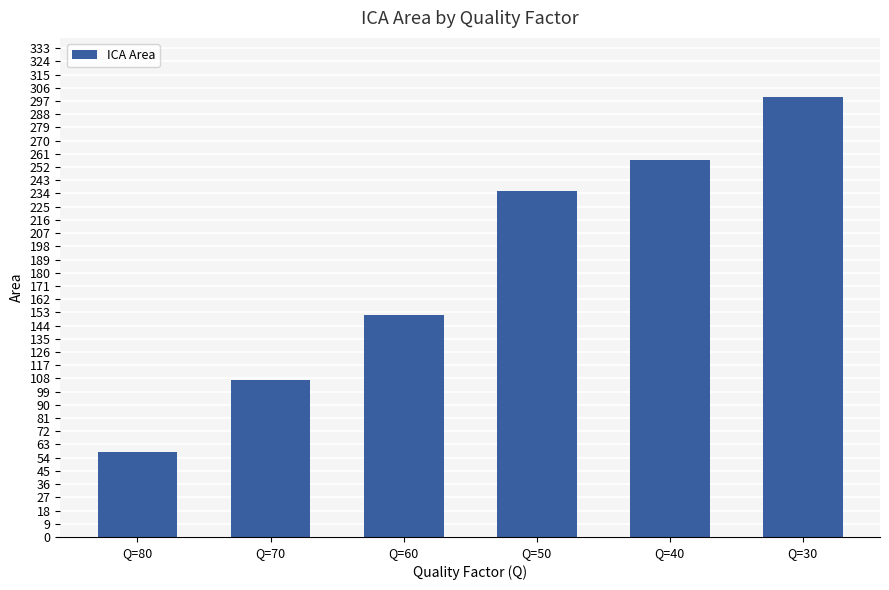

What is the change in value from Q=70 to Q=50?

+129